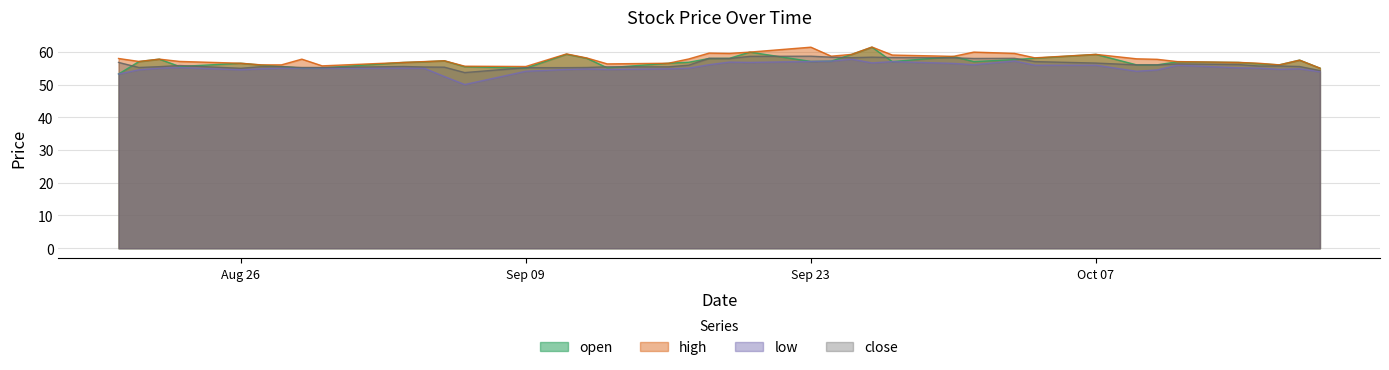

How many lines are shown in the chart?

4